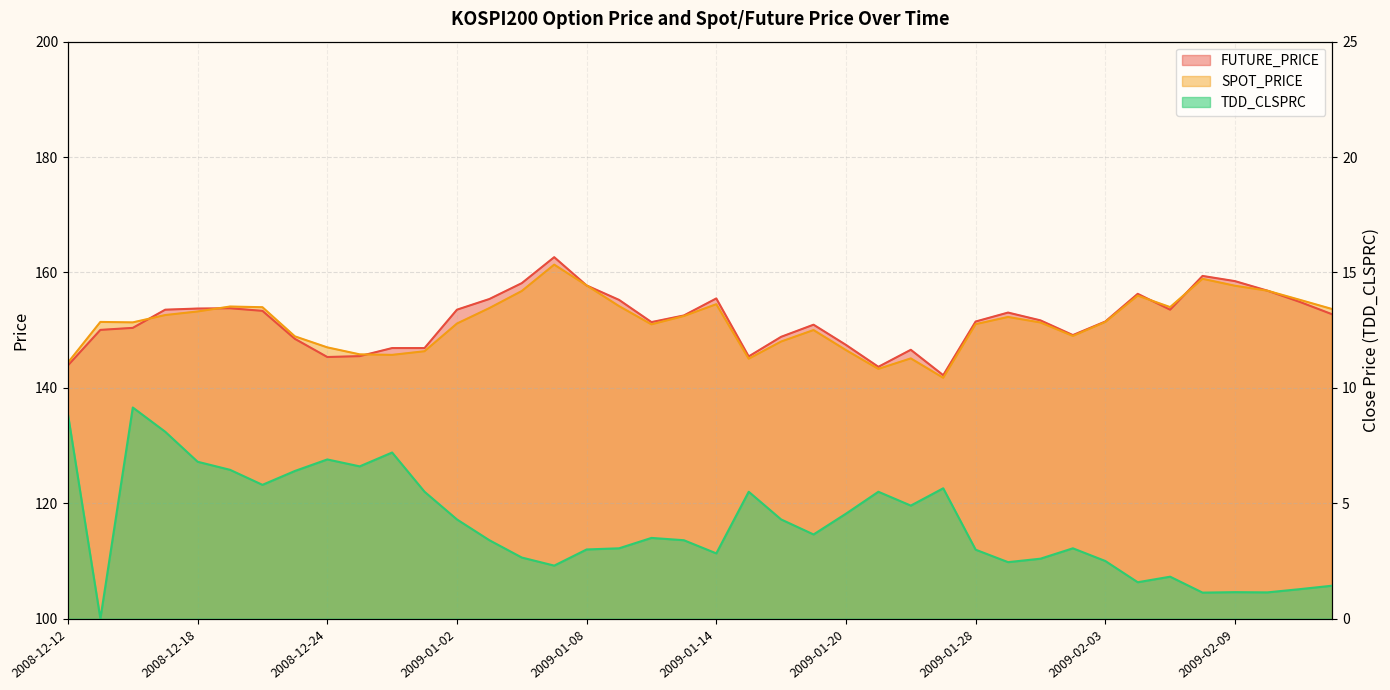

True or false: FUTURE_PRICE has more than 0 interior local peaks.

True